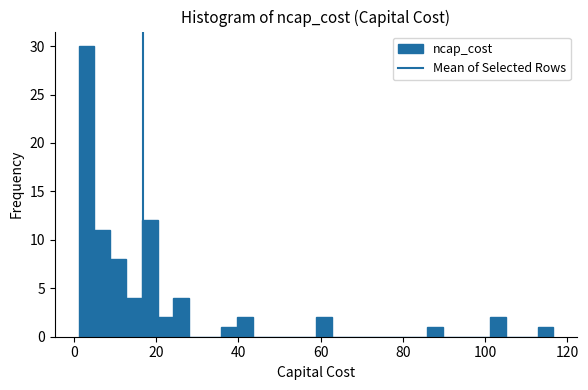

Read against the x-axis, roughly where is the centre of the tallest bar?

4